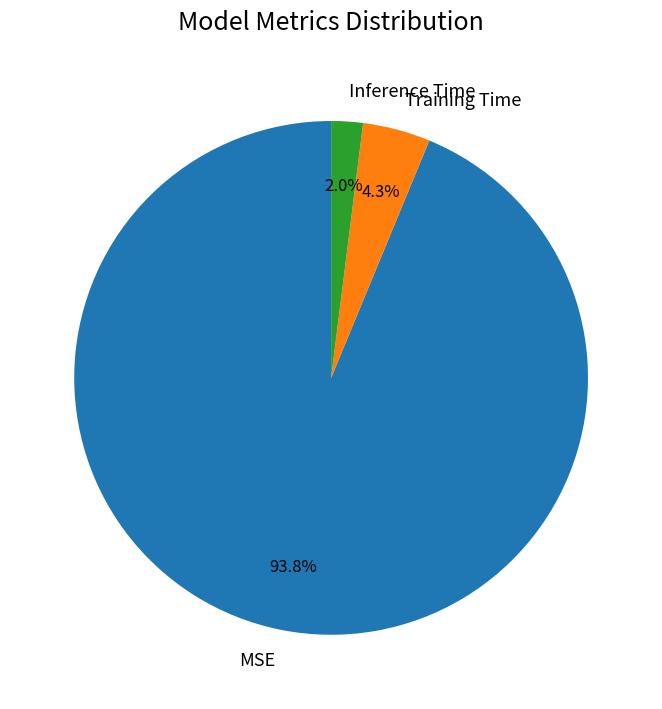

Which category has the biggest portion of the pie?

MSE